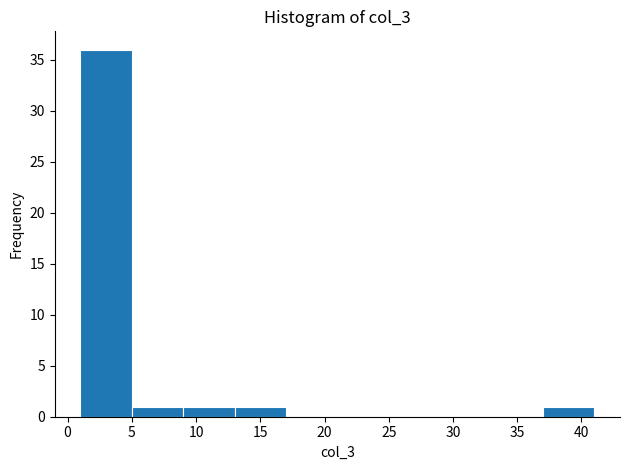

Over which range of the x-axis is the bar tallest?

1 to 5